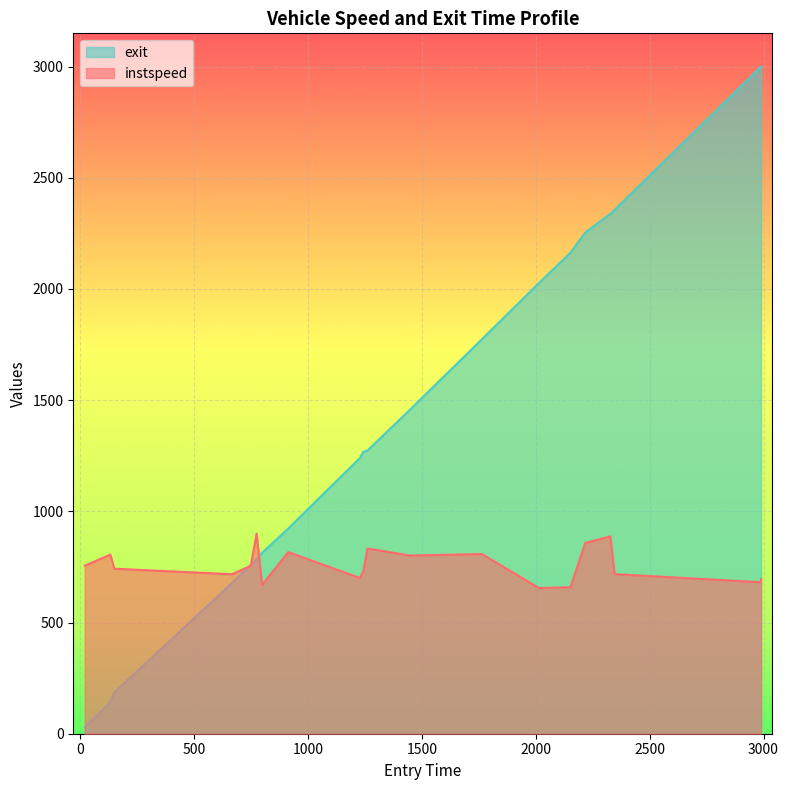

Which series has the largest range (max minus min)?

exit